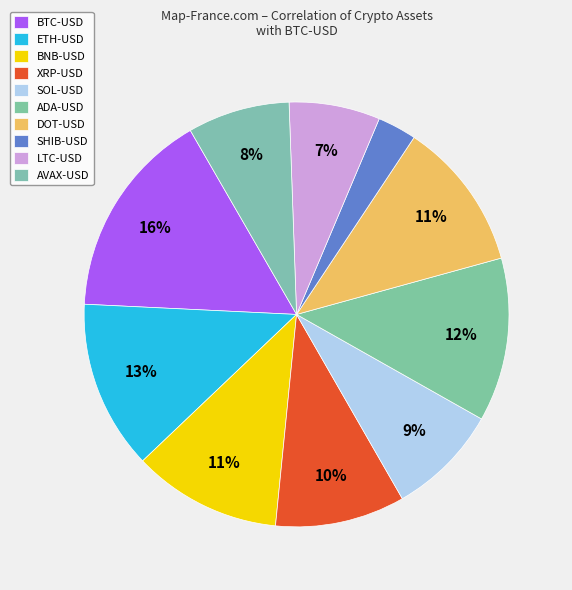

How many slices are in this pie chart?

10